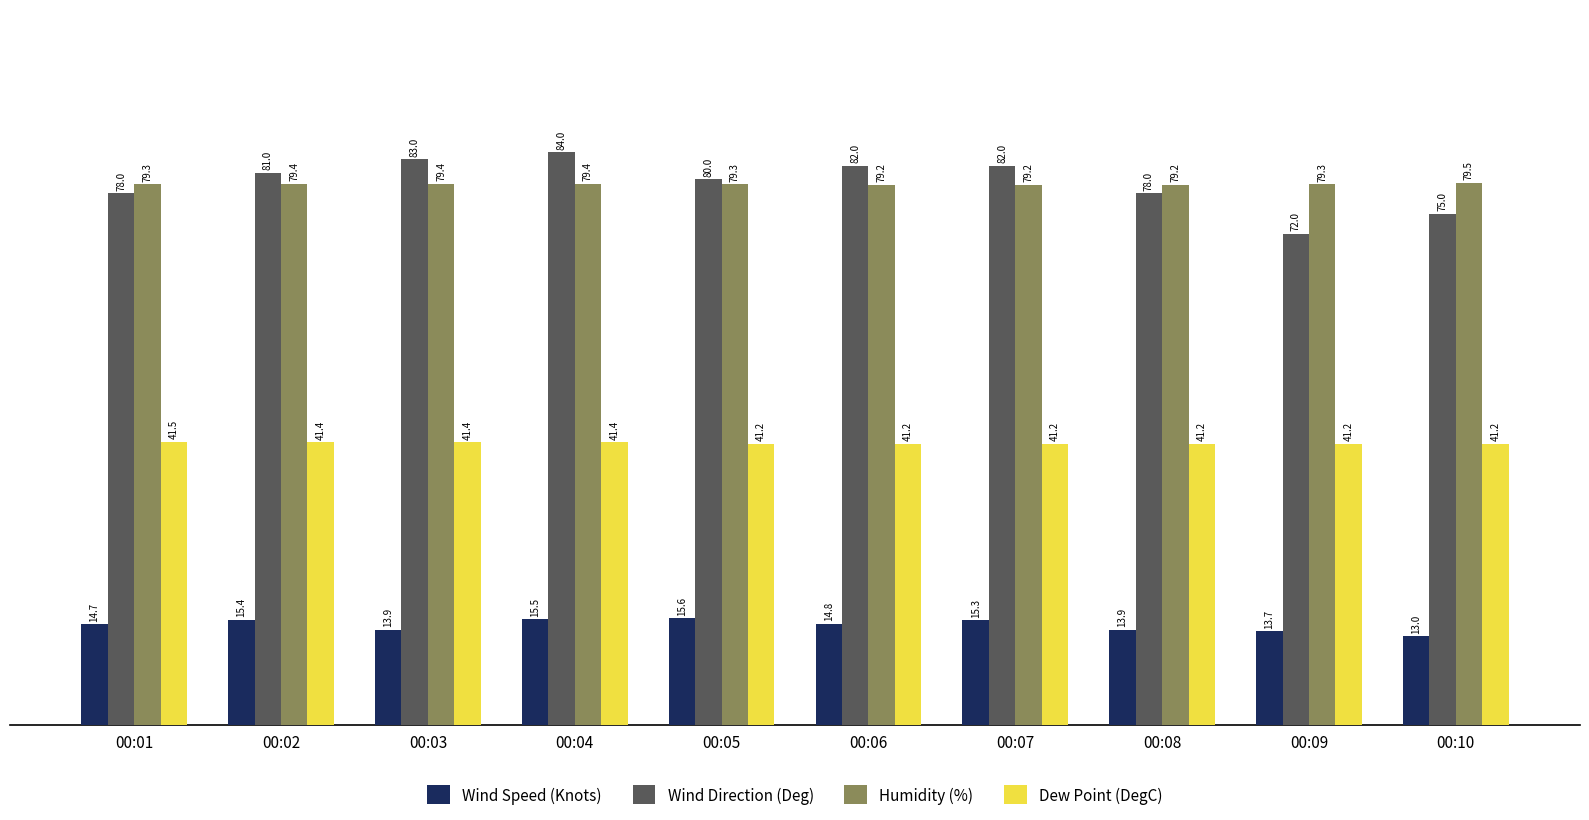

Are the bars grouped side by side (vs. stacked)?

Yes